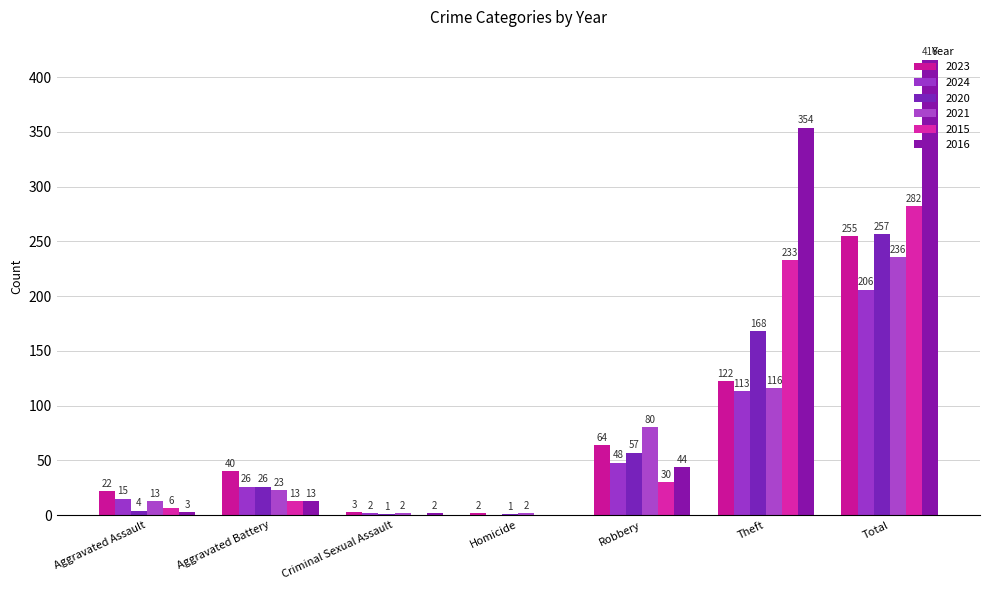

Reading right to left, extract all data points from this chart.

2023: Total=255	Theft=122	Robbery=64	Homicide=2	Criminal Sexual Assault=3	Aggravated Battery=40	Aggravated Assault=22
2024: Total=206	Theft=113	Robbery=48	Homicide=0	Criminal Sexual Assault=2	Aggravated Battery=26	Aggravated Assault=15
2020: Total=257	Theft=168	Robbery=57	Homicide=1	Criminal Sexual Assault=1	Aggravated Battery=26	Aggravated Assault=4
2021: Total=236	Theft=116	Robbery=80	Homicide=2	Criminal Sexual Assault=2	Aggravated Battery=23	Aggravated Assault=13
2015: Total=282	Theft=233	Robbery=30	Homicide=0	Criminal Sexual Assault=0	Aggravated Battery=13	Aggravated Assault=6
2016: Total=416	Theft=354	Robbery=44	Homicide=0	Criminal Sexual Assault=2	Aggravated Battery=13	Aggravated Assault=3